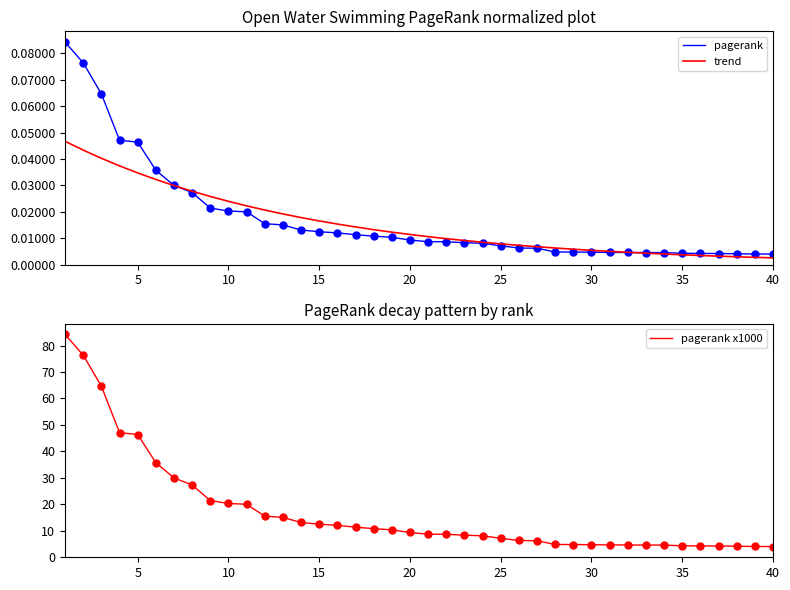

How many distinct data groups are displayed?

3